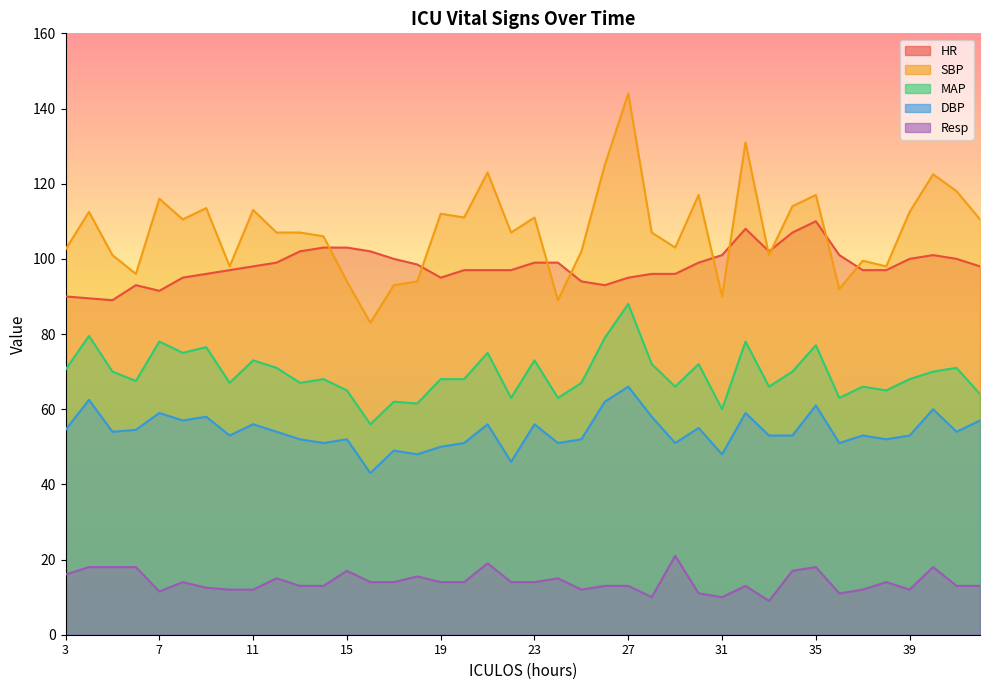

True or false: MAP and DBP intersect in this chart.

False